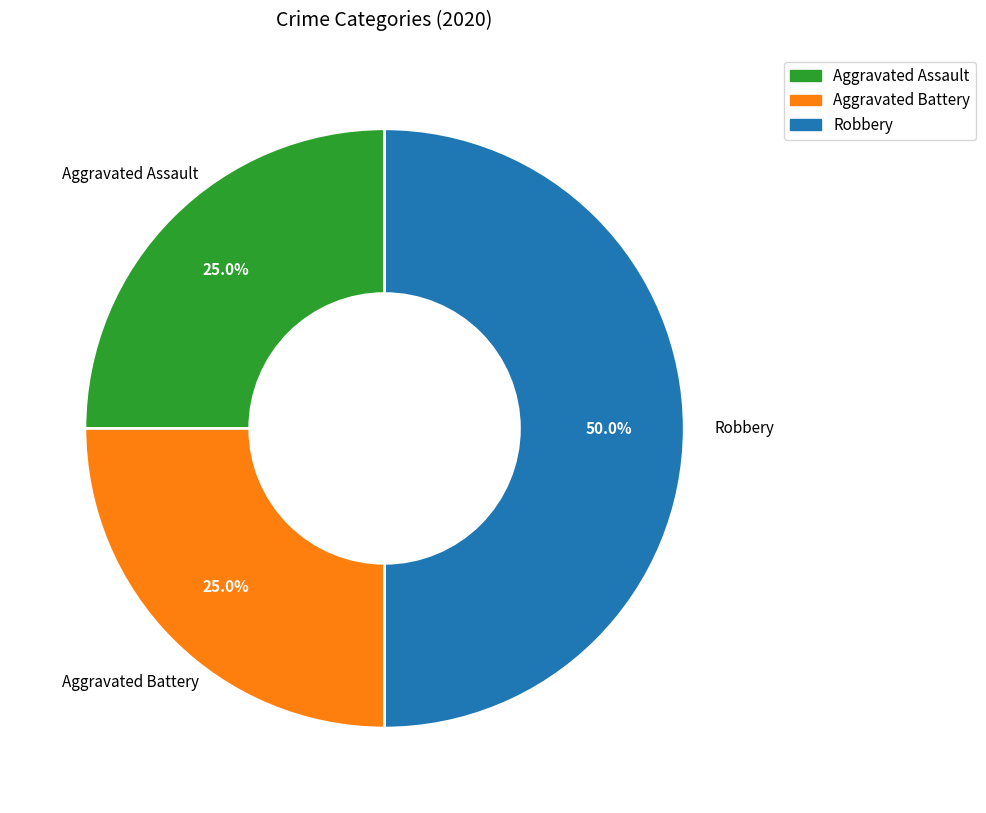

How many slices are in this pie chart?

3